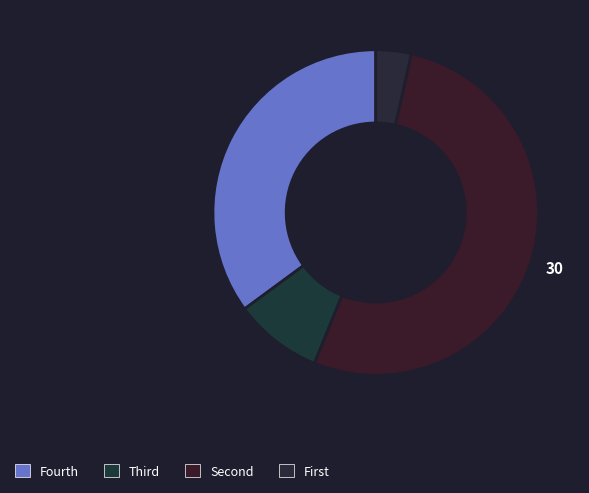

Count the number of slices in the pie.

4